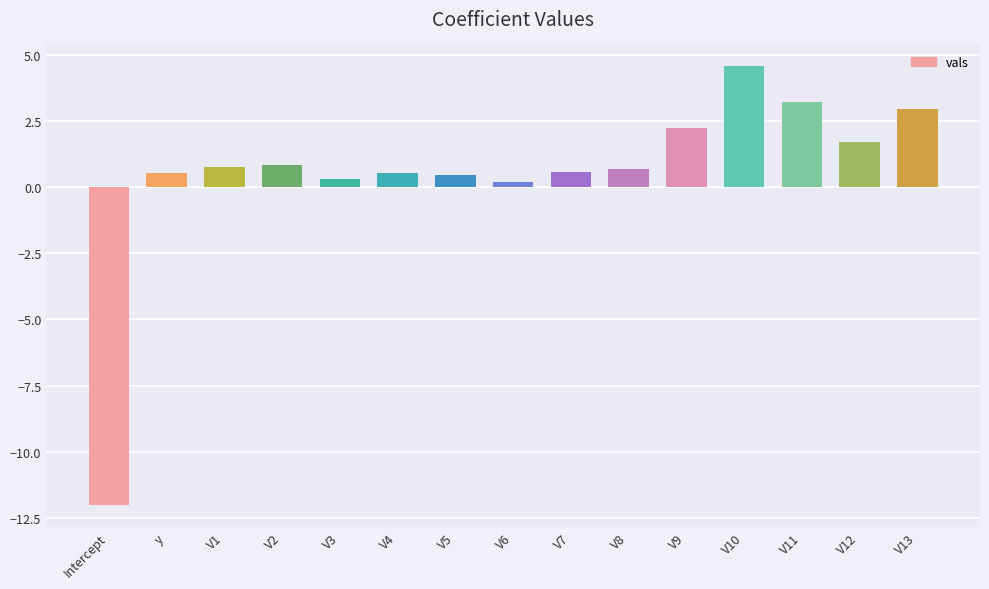

True or false: the data shows 0.7 at V1.

True